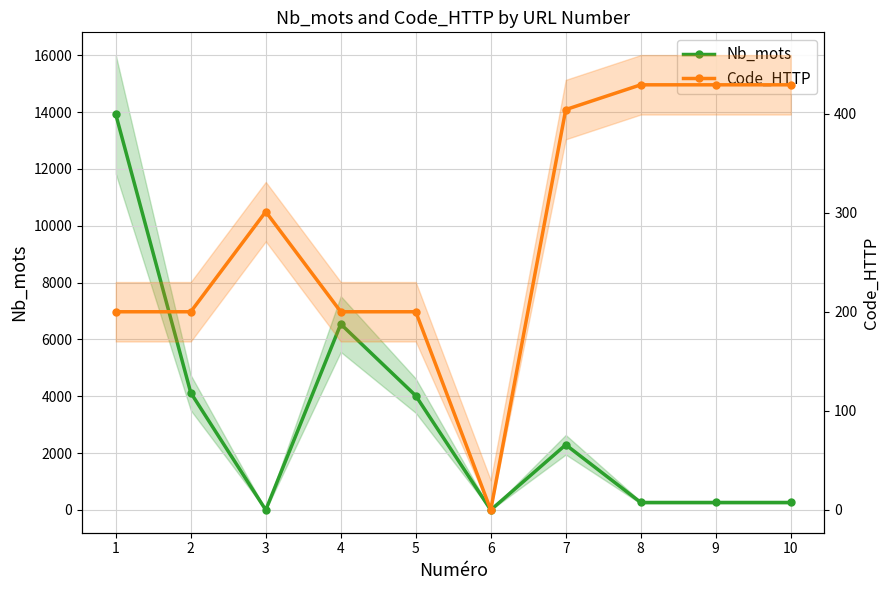

Reading right to left, extract all data points from this chart.

Nb_mots: 264	264	264	2295	0	4020	6541	0	4125	13919
Code_HTTP: 429	429	429	404	0	200	200	301	200	200